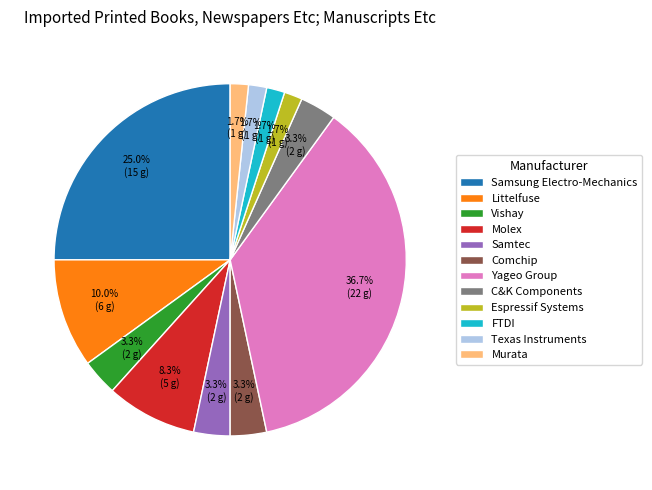

Is the sum of C&K Components and Littelfuse greater than half?

No